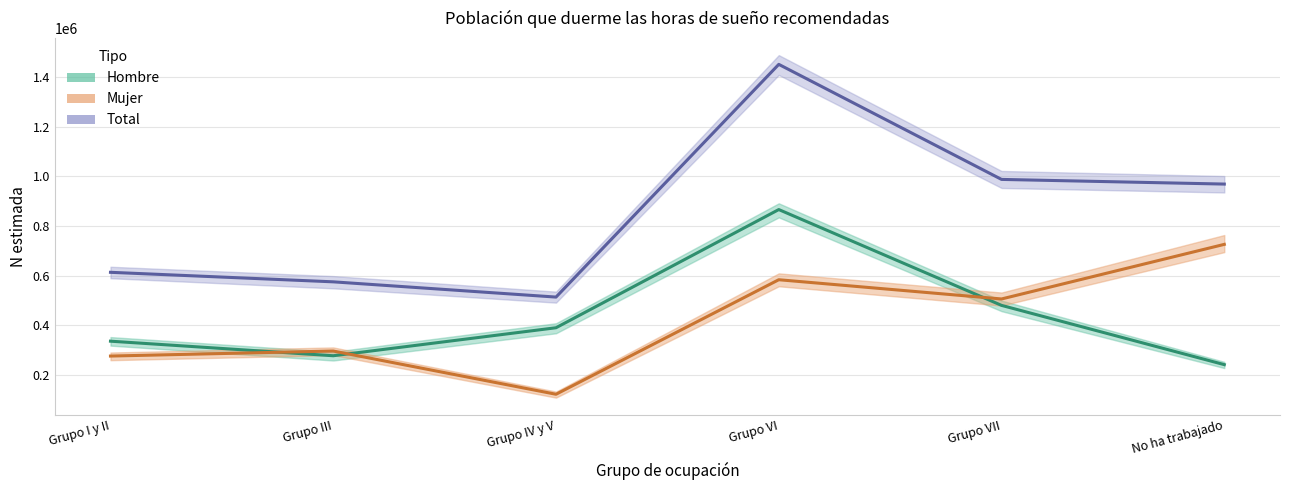

Between Grupo I y II and Grupo VI, which is larger?

Grupo VI